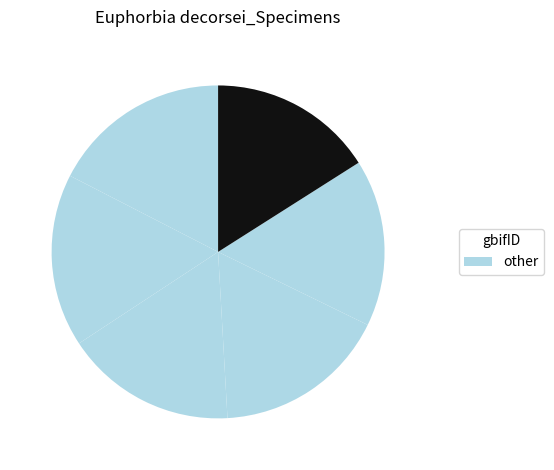

How many segments does this pie chart have?

6